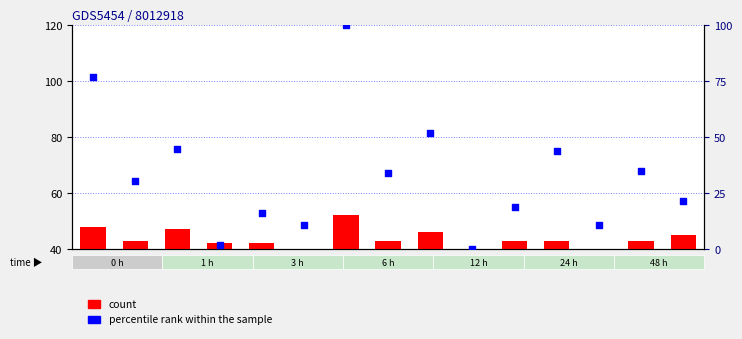

Which series reaches the maximum Y coordinate?

percentile rank within the sample